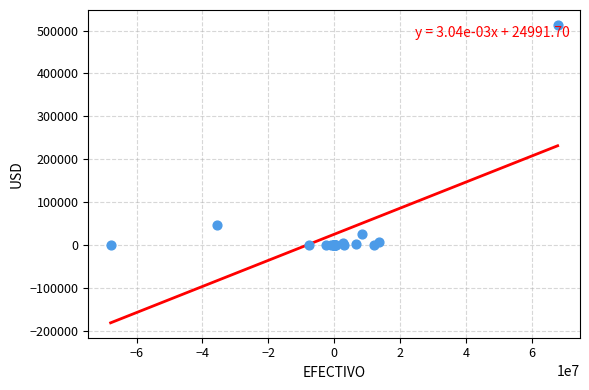

What Y value in the scatter plot is closest to 256539?

47777